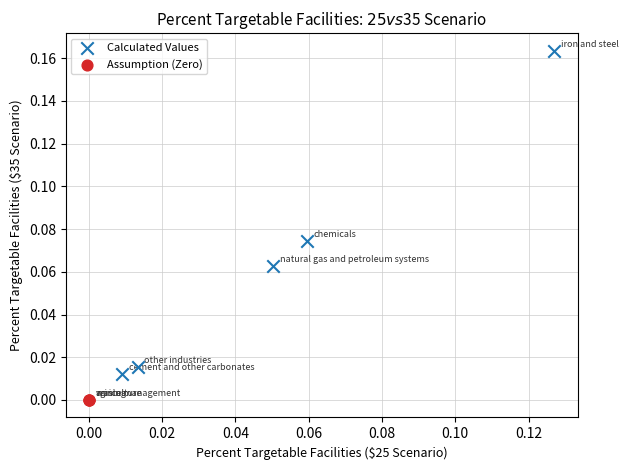

Which series reaches the maximum Y coordinate?

Calculated Values